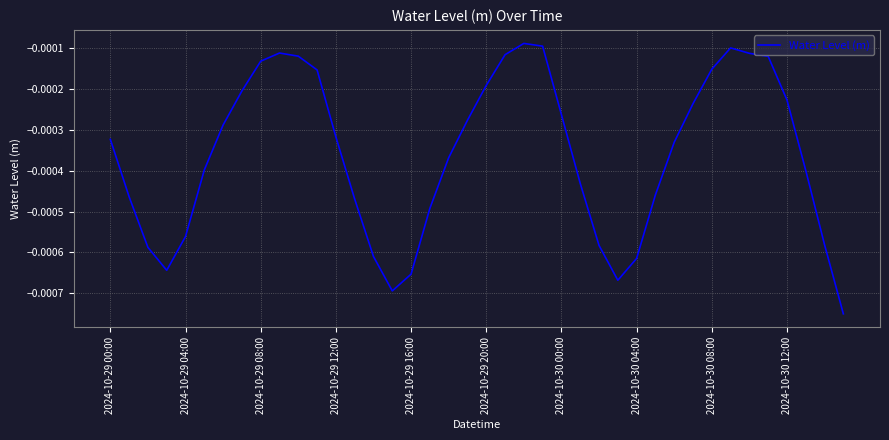

Where is the data nearest to the value 0?

22